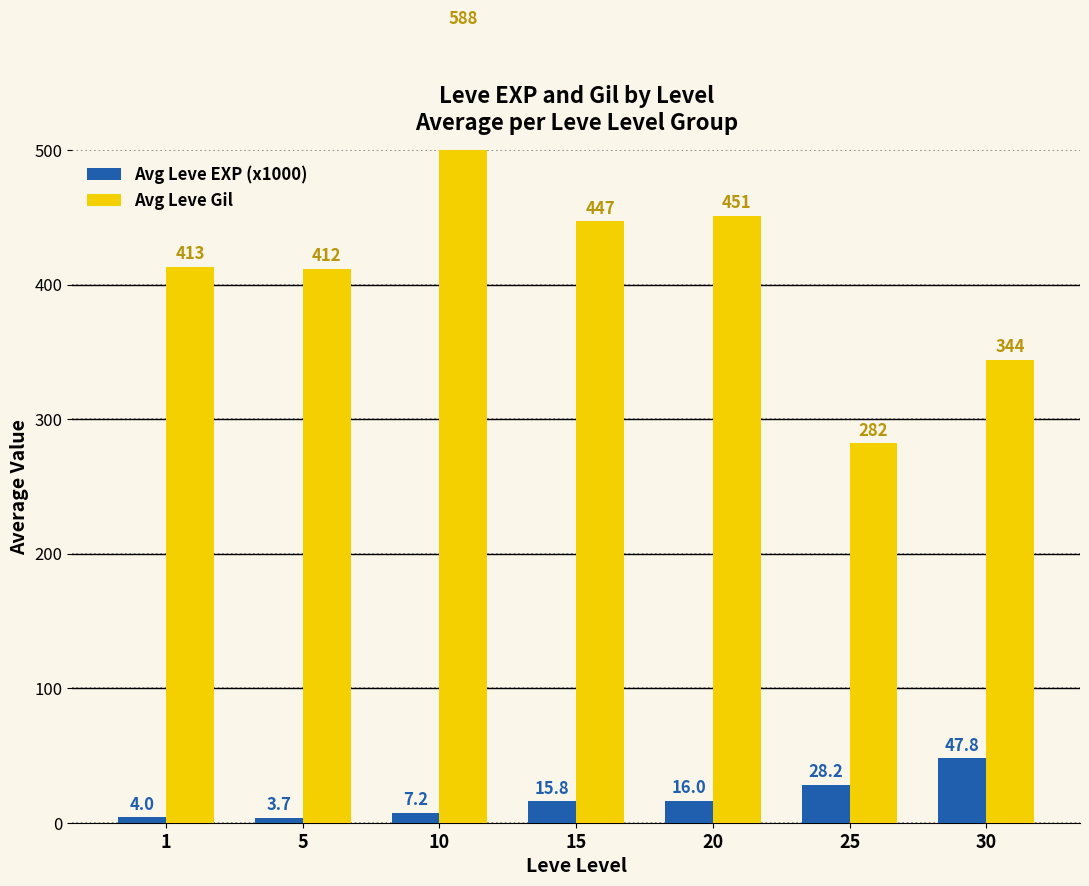

What are all the series names shown in the legend?

Avg Leve EXP (x1000), Avg Leve Gil